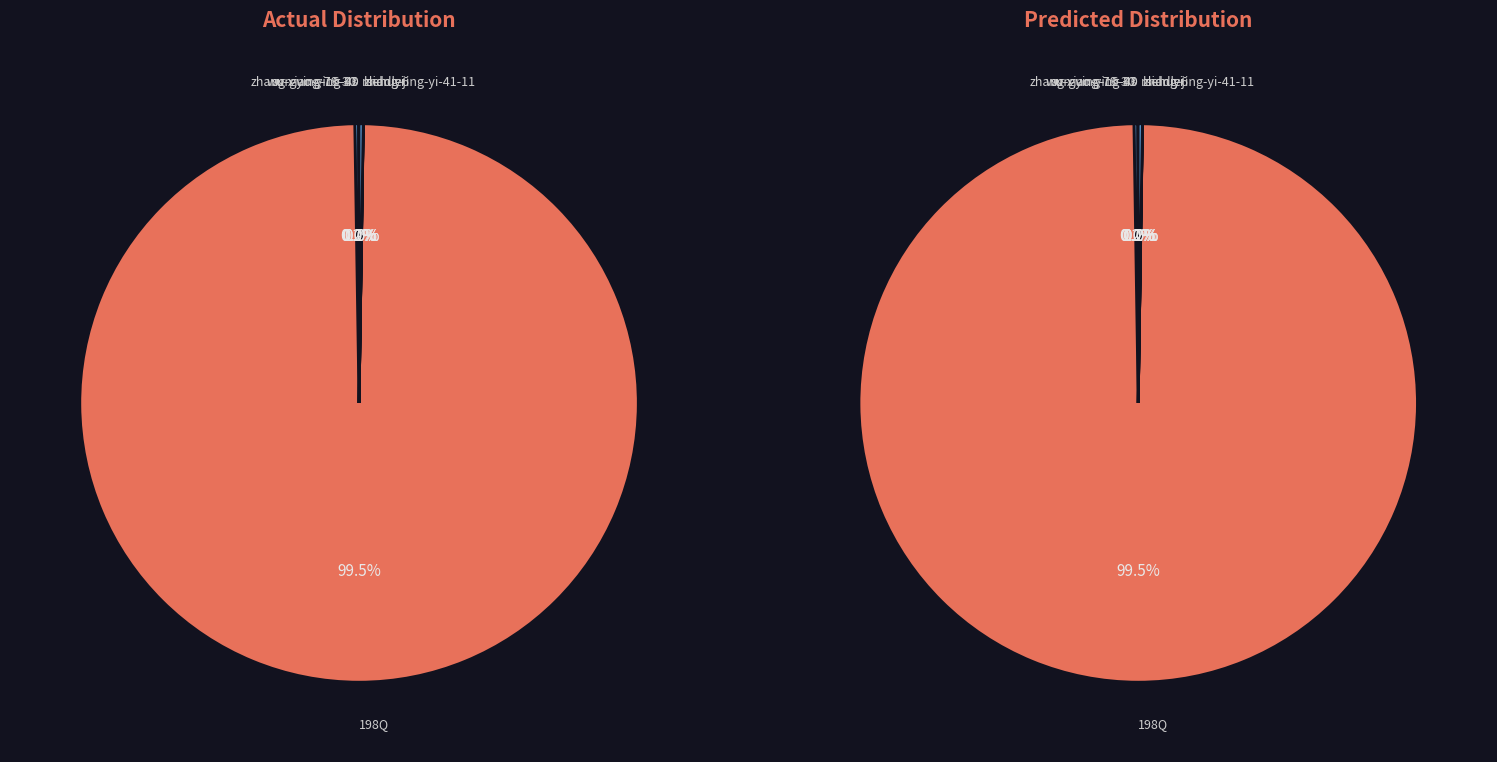

To the nearest percent, what portion does 198Q represent?

100%